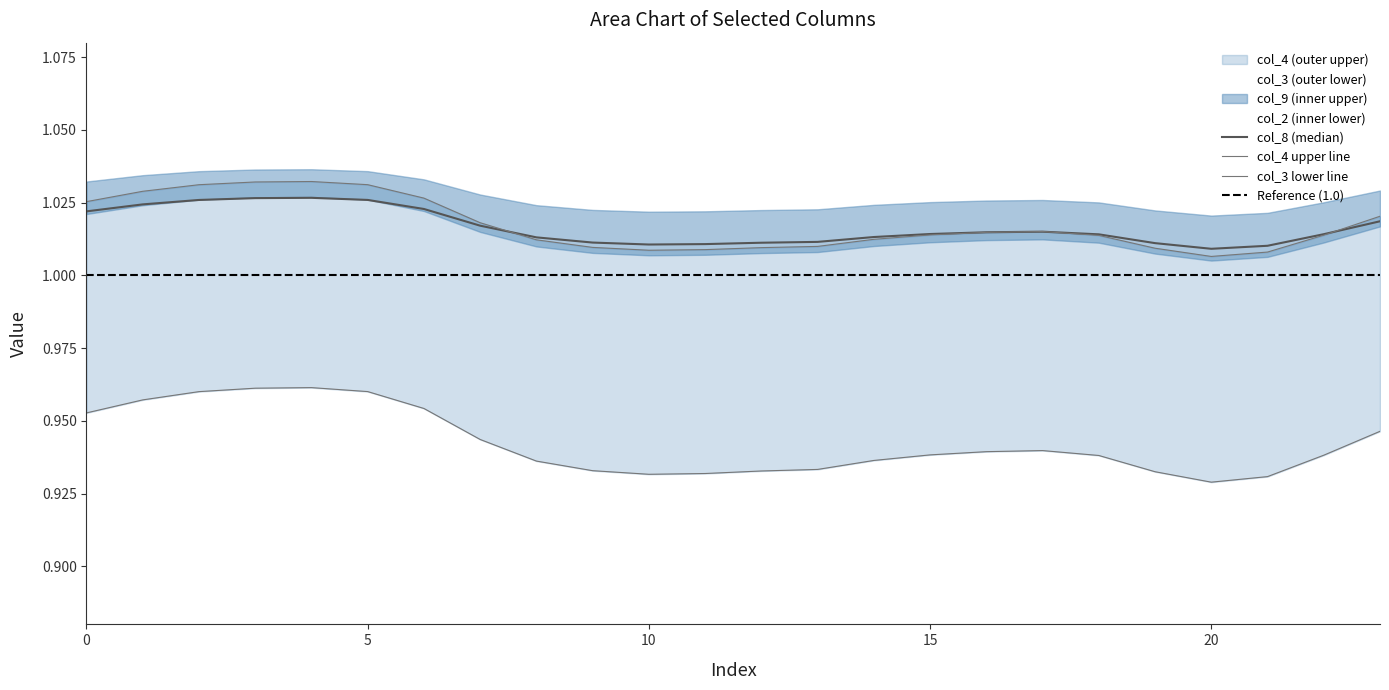

Rank the categories by col_2 value from lowest to highest.

20, 21, 10, 11, 19, 12, 9, 13, 8, 14, 18, 22, 15, 16, 17, 7, 23, 0, 6, 1, 2, 5, 3, 4